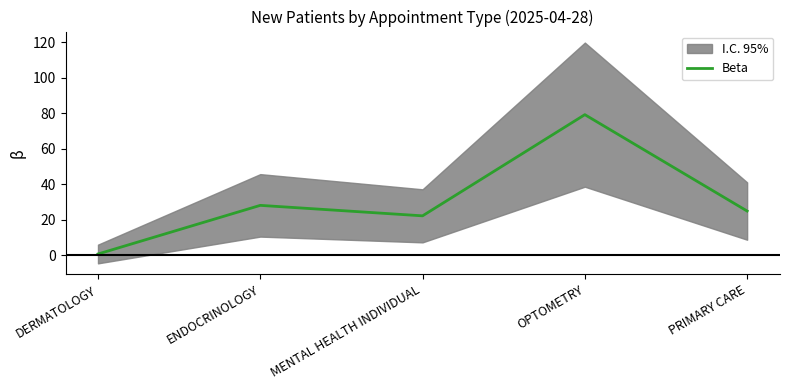

Which category has the lowest value across all series?

DERMATOLOGY